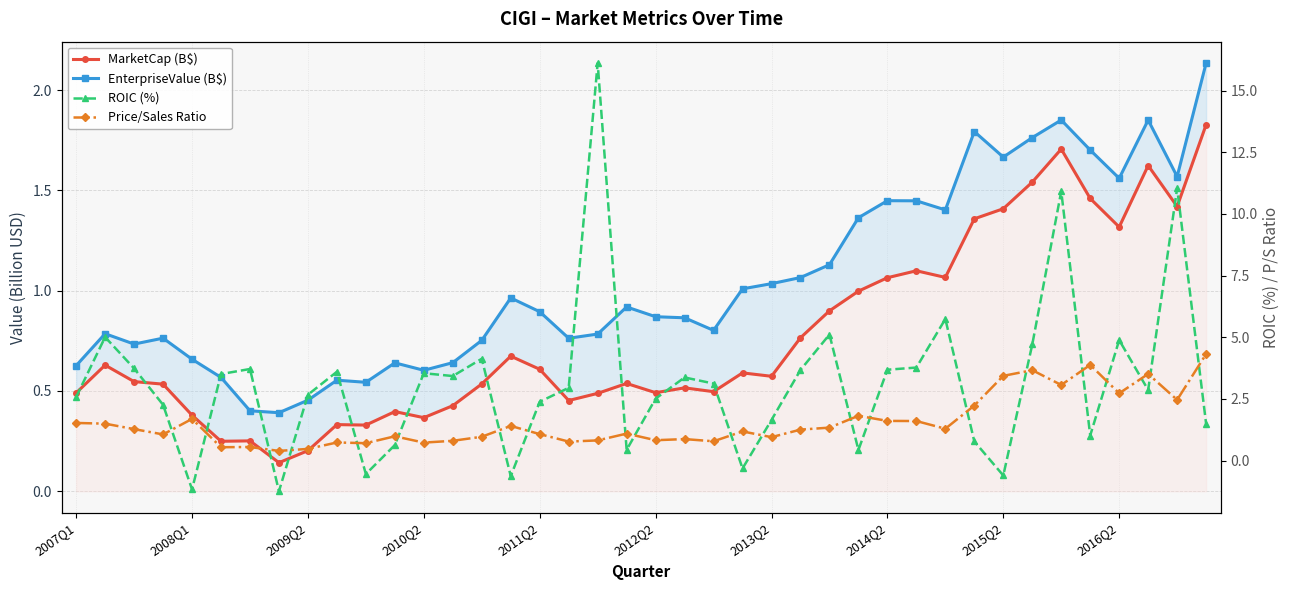

In MarketCap (B$), how many points are higher than both neighbors (excluding endpoints)?

11